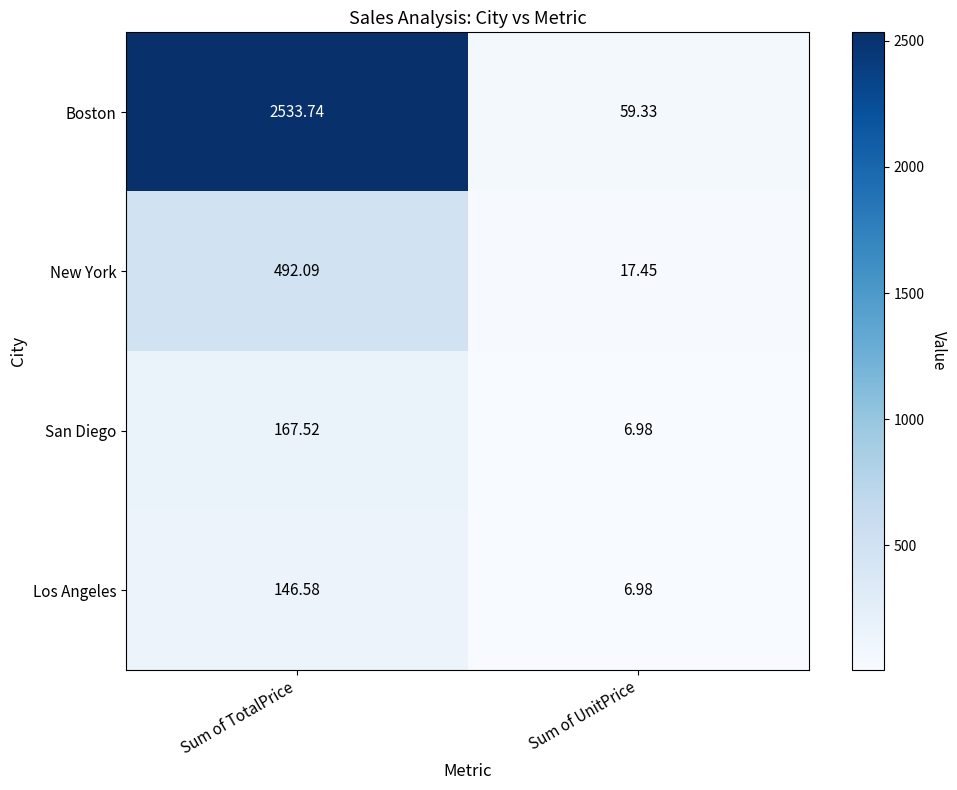

Which series changed the most between Sum of TotalPrice and Sum of UnitPrice?

Boston